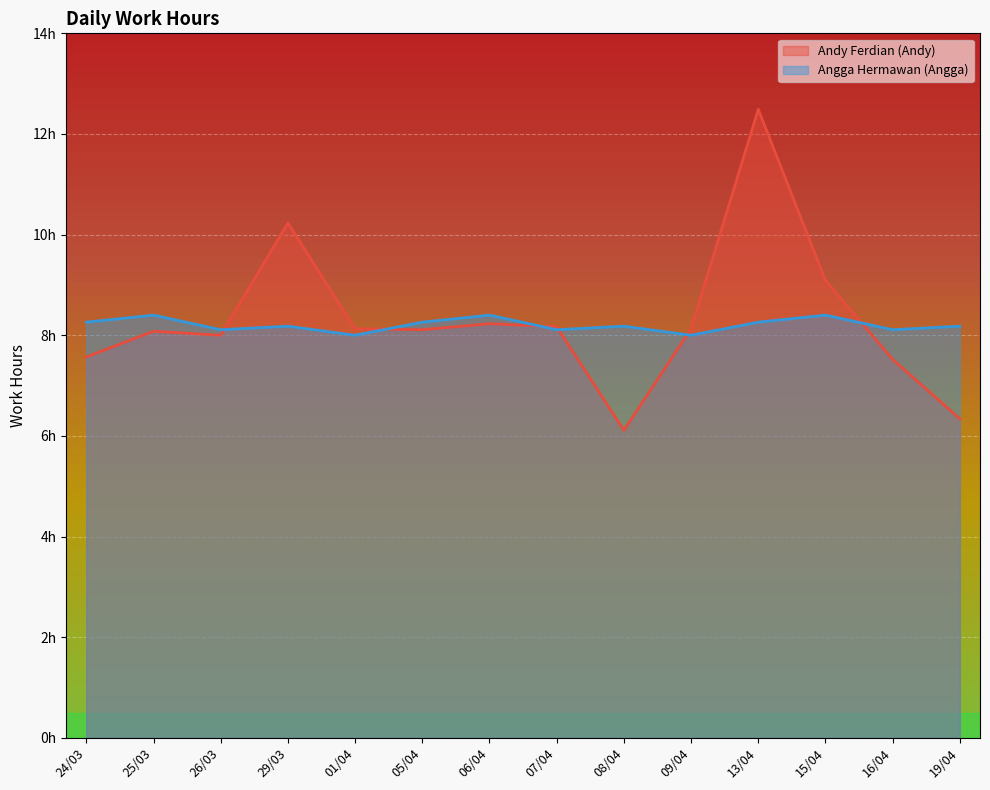

Reading left to right, list all the values displayed in this chart.

Andy Ferdian (Andy): 24/03=7.6	25/03=8.1	26/03=8.0	29/03=10.2	01/04=8.1	05/04=8.1	06/04=8.2	07/04=8.2	08/04=6.1	09/04=8.1	13/04=12.5	15/04=9.1	16/04=7.5	19/04=6.3
Angga Hermawan (Angga): 24/03=8.3	25/03=8.4	26/03=8.1	29/03=8.2	01/04=8.0	05/04=8.3	06/04=8.4	07/04=8.1	08/04=8.2	09/04=8.0	13/04=8.3	15/04=8.4	16/04=8.1	19/04=8.2